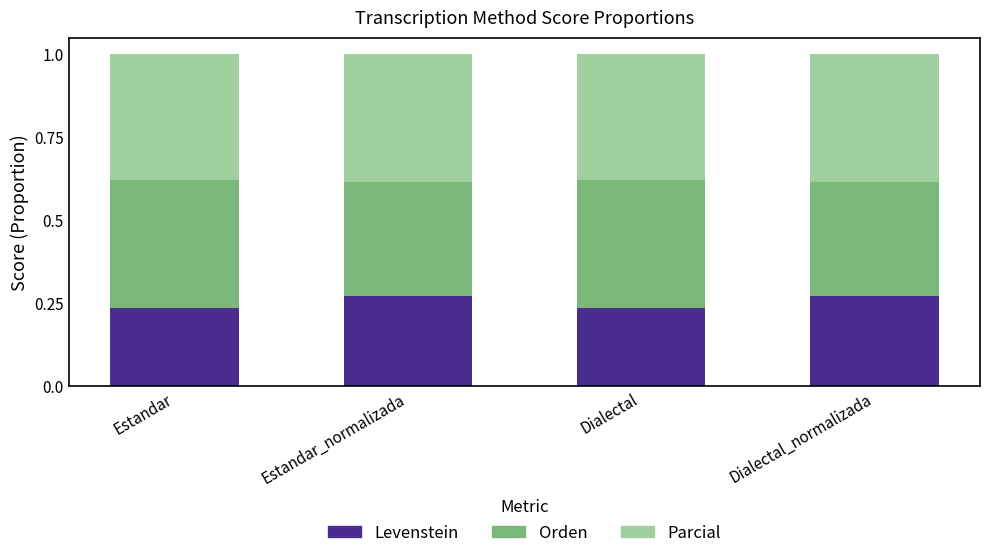

What is the sum of all Levenstein values?

1.0